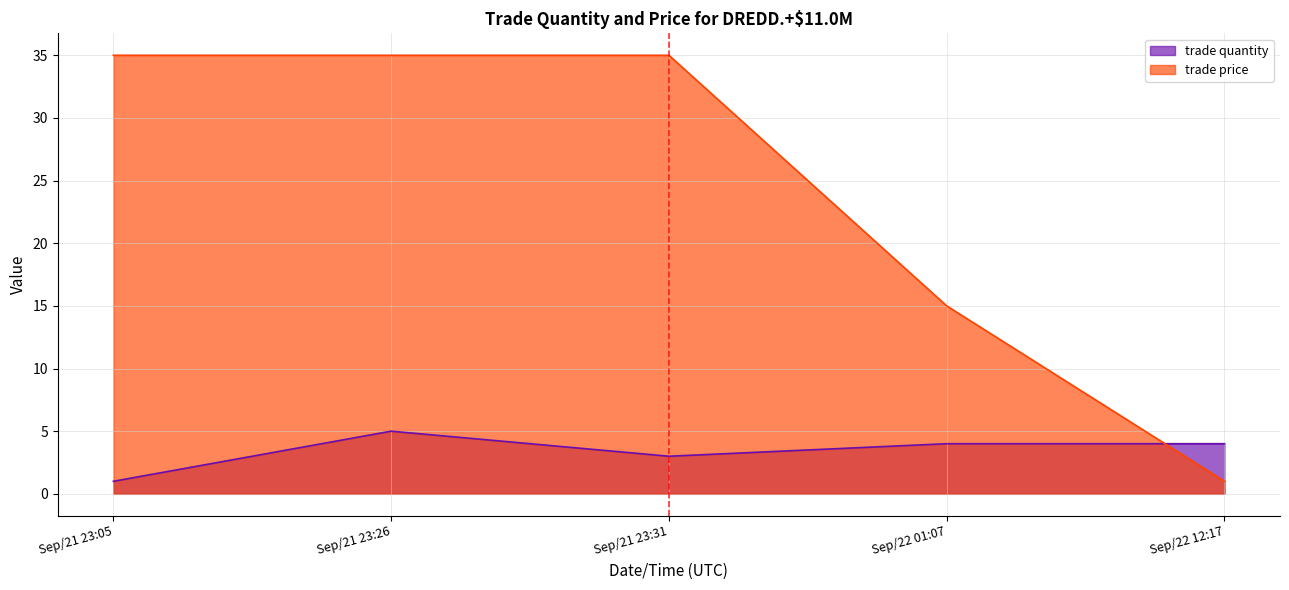

How many lines are shown in the chart?

2